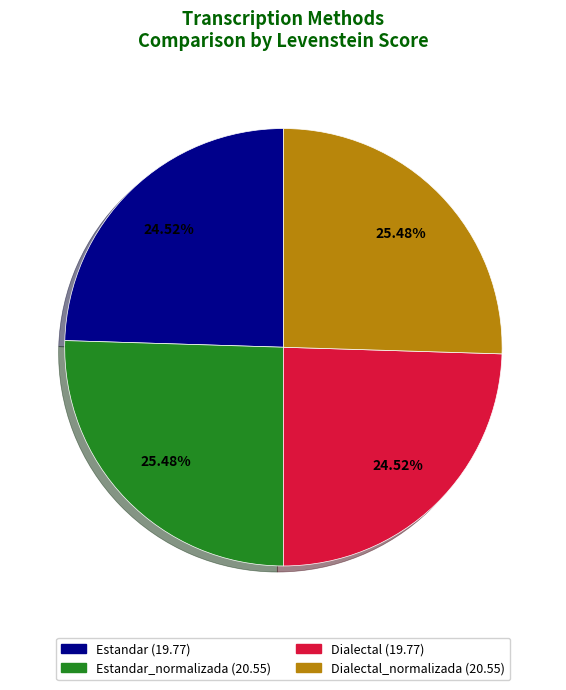

Is there any slice that represents more than half of the pie?

No